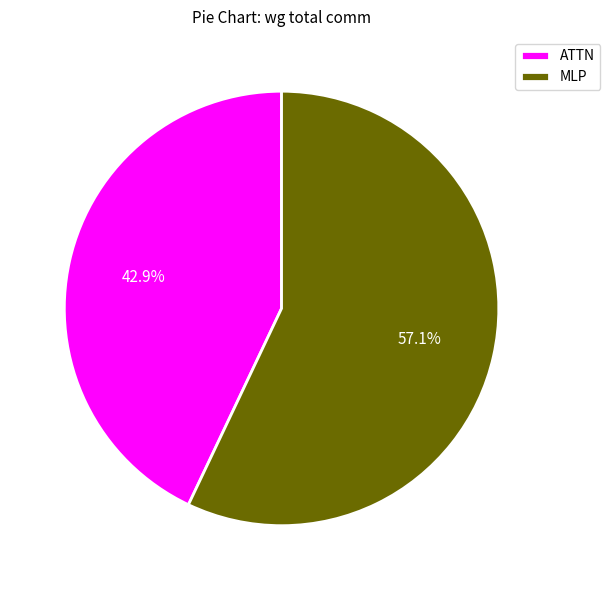

Combined, do MLP and ATTN account for over 50%?

Yes